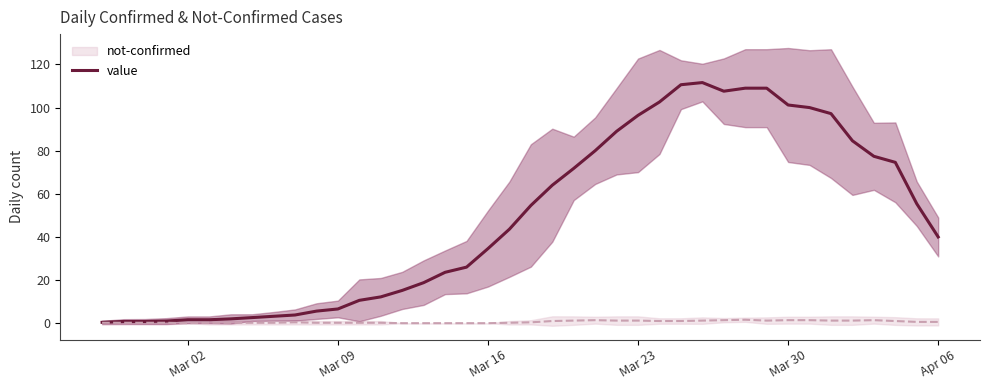

Is this an area chart (filled region under the line)?

No